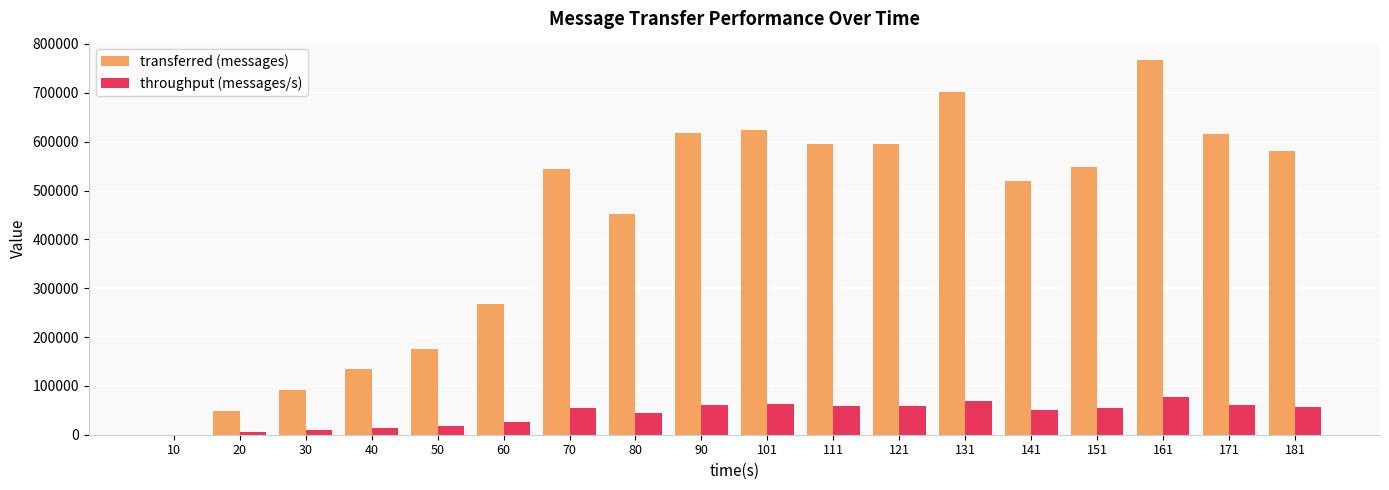

At which label is transferred (messages) closest to 383220?

80